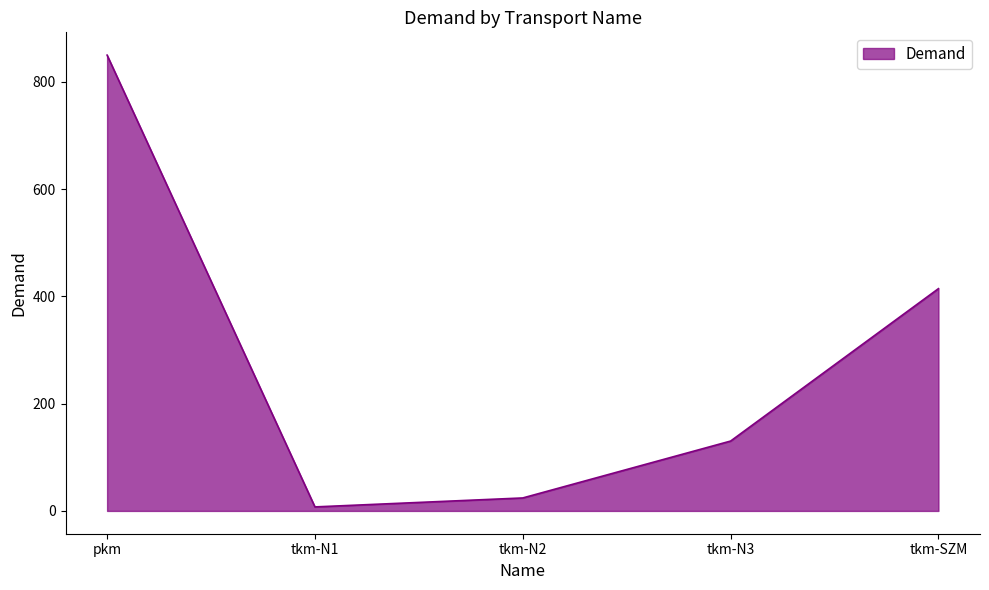

List the labels in order of value, smallest first.

tkm-N1, tkm-N2, tkm-N3, tkm-SZM, pkm